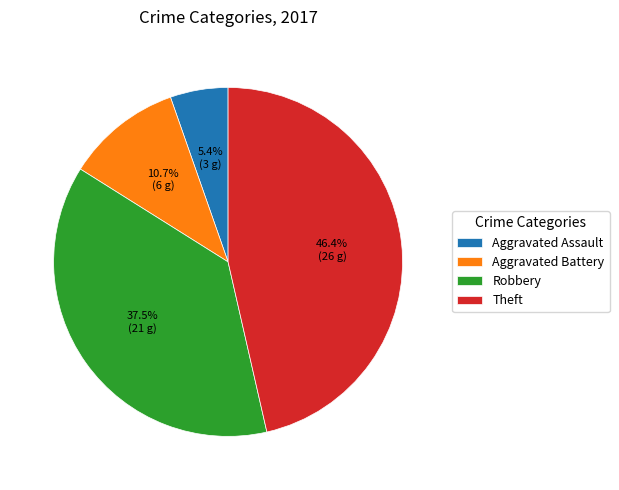

What percentage is the Theft slice, to the nearest percent?

46%